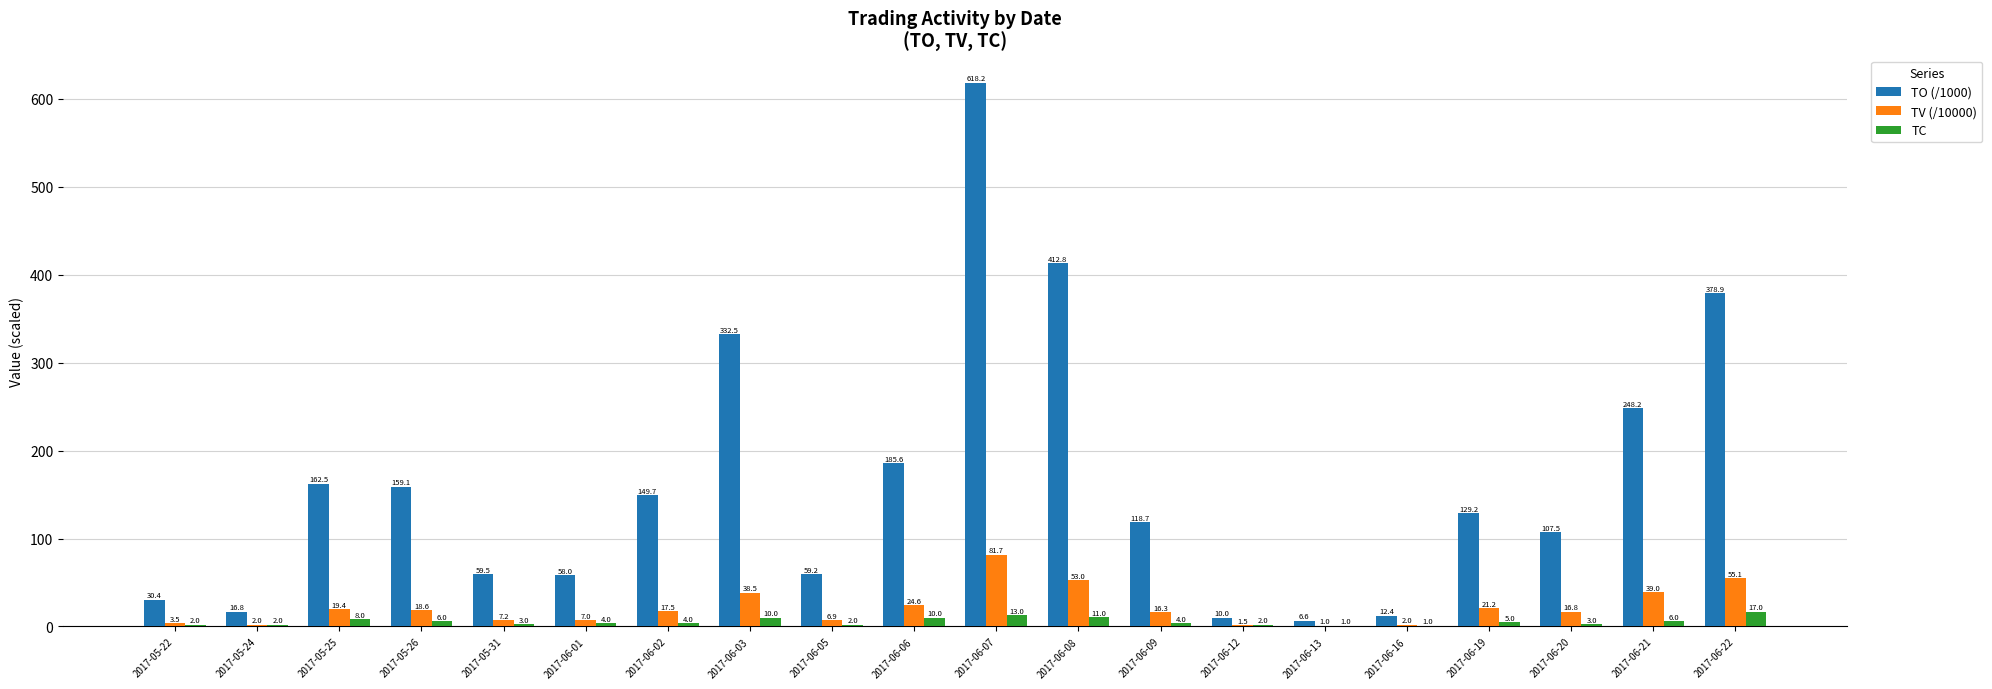

Between 2017-05-22 and 2017-05-26, which series saw the biggest shift?

TO (/1000)